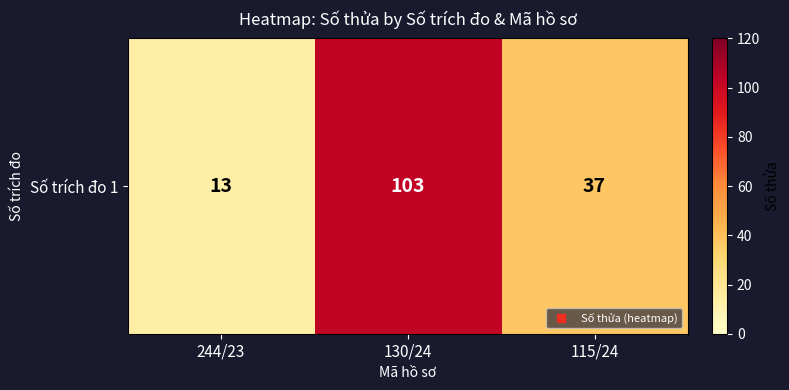

Reading left to right, list all the values displayed in this chart.

13	103	37